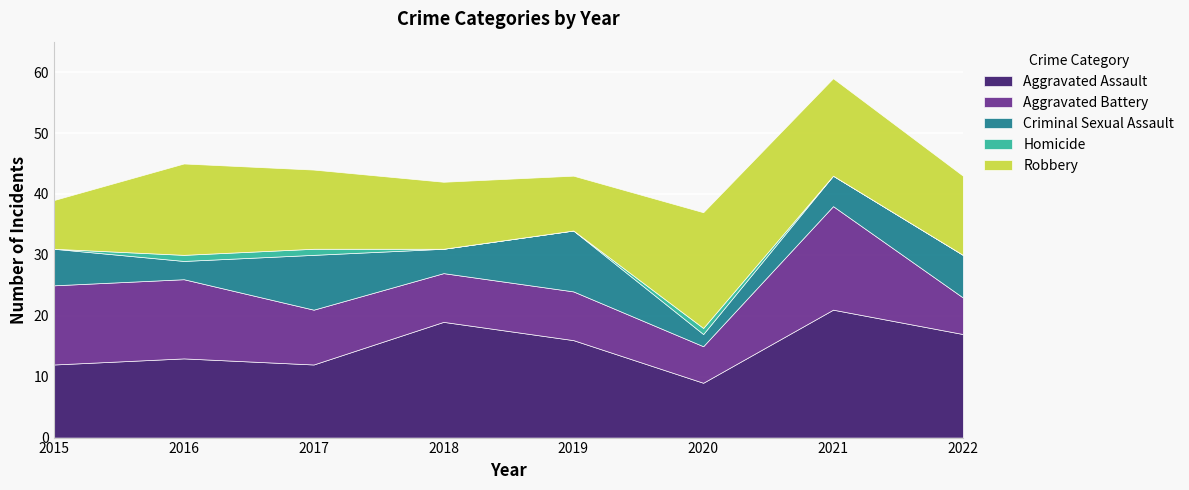

In Aggravated Assault, how many points are lower than both neighbors (excluding endpoints)?

2